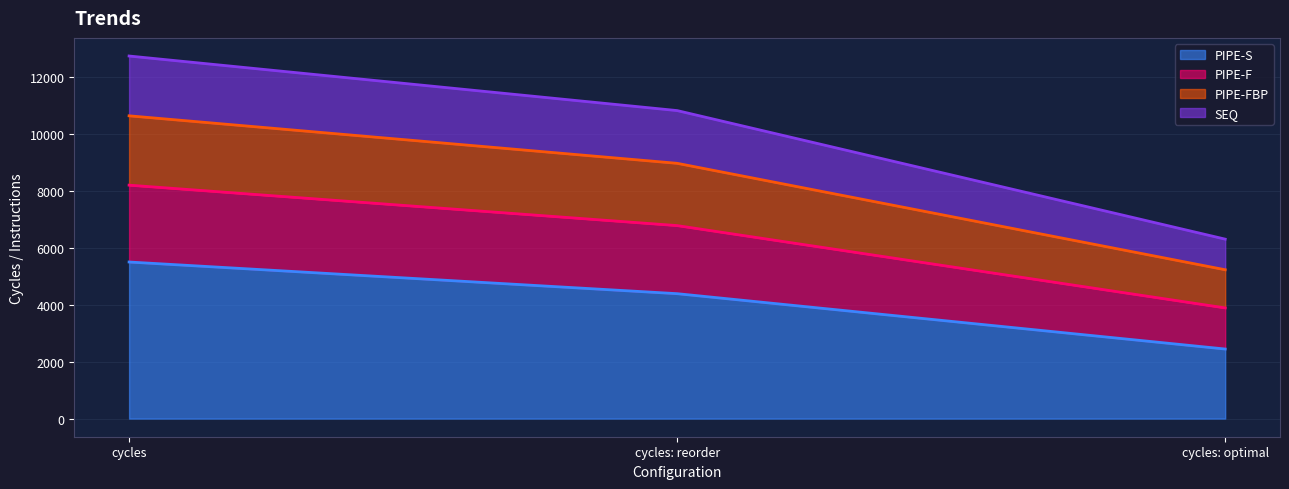

Reading left to right, list the values for the PIPE-S series.

cycles=5499	cycles: reorder=4387	cycles: optimal=2443